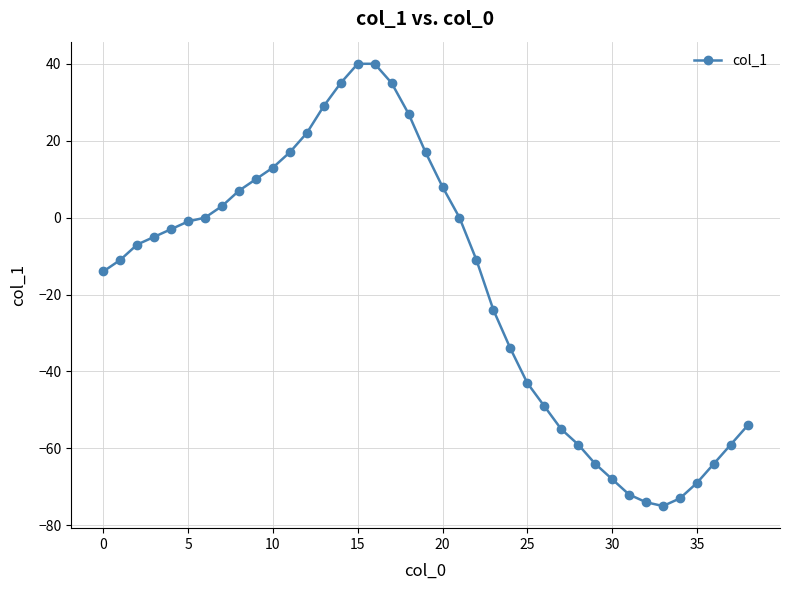

What is the maximum value shown in the chart?

40